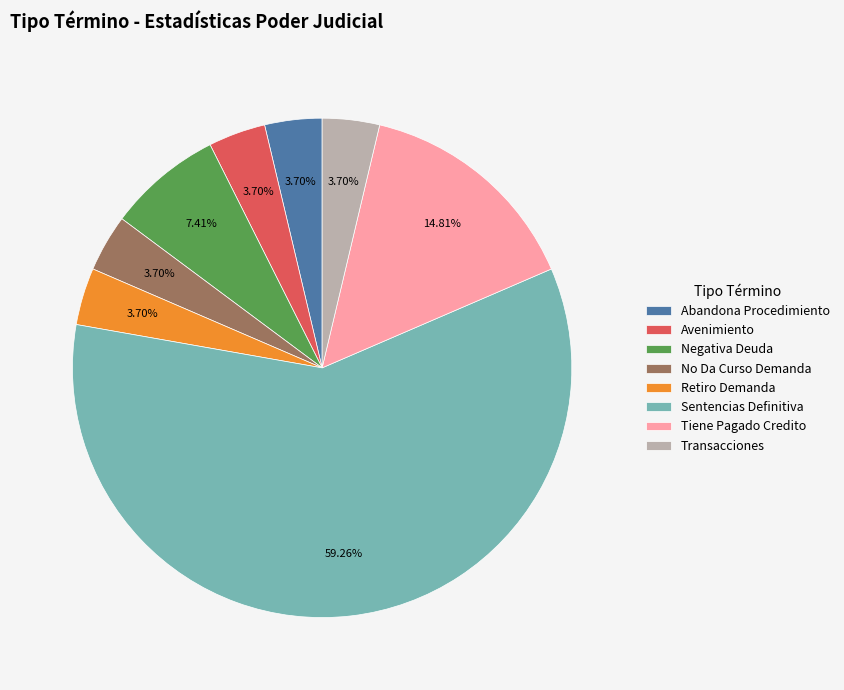

Which category has the biggest portion of the pie?

Sentencias Definitiva